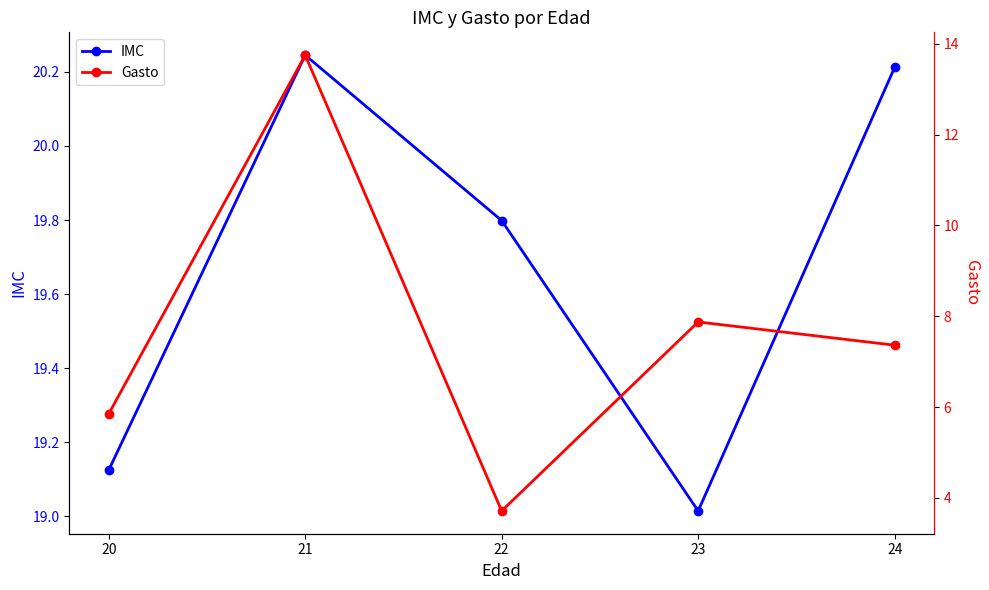

At which category does Gasto reach its first local valley?

22